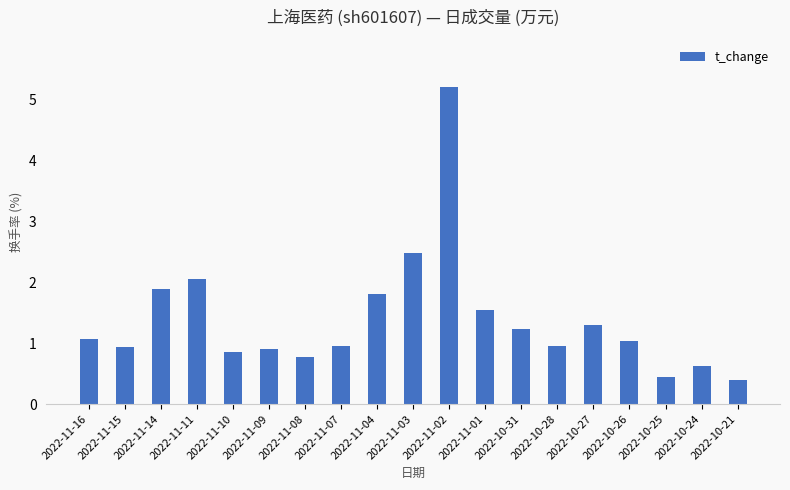

Are the bars horizontal?

No